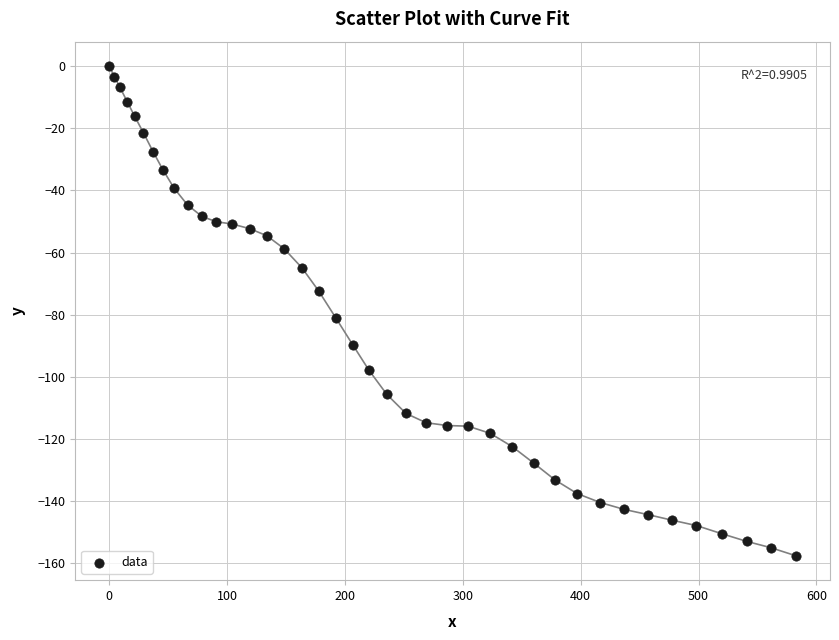

What Y value in the scatter plot is closest to -78?

-81.0